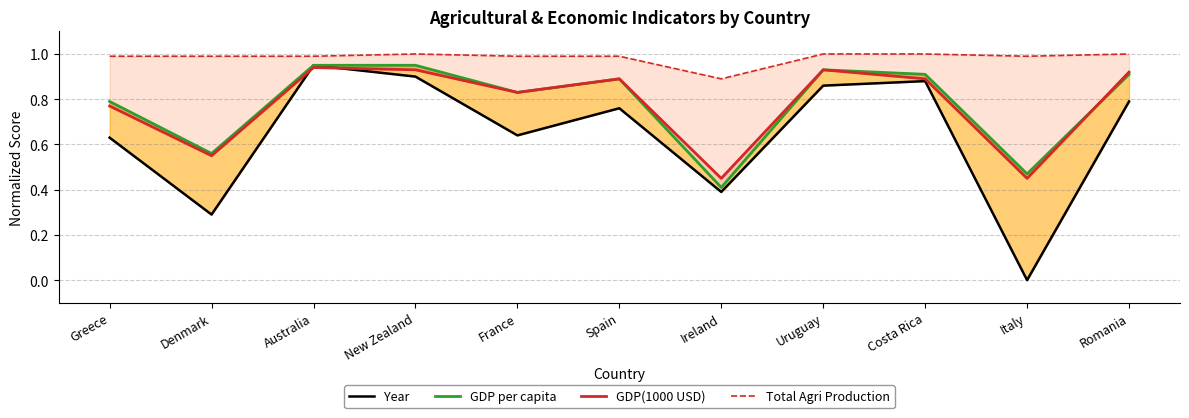

What is the minimum value for Total Agri Production?

0.9